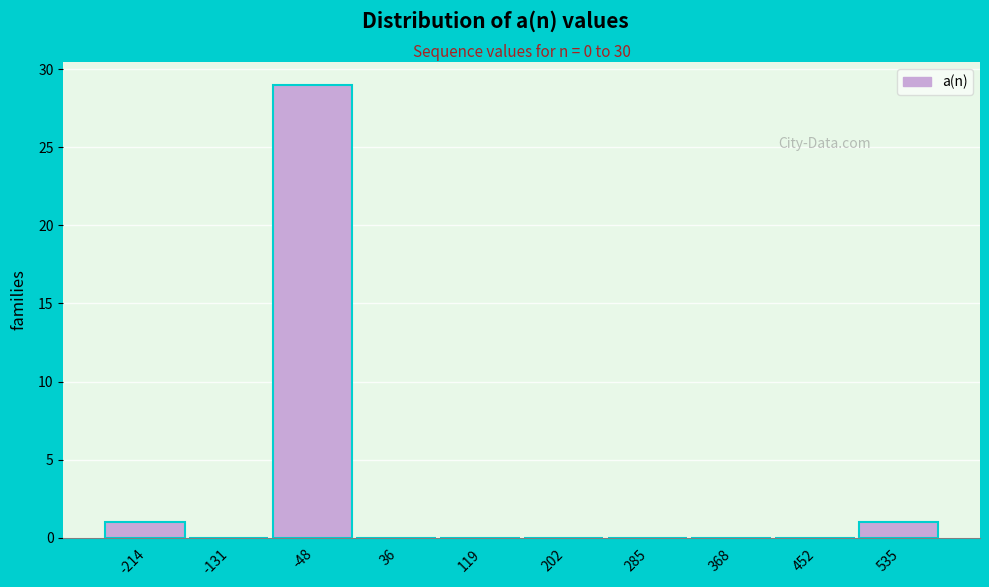

Reading left to right, list all the values displayed in this chart.

-214=1	-131=0	-48=29	36=0	119=0	202=0	285=0	368=0	452=0	535=1